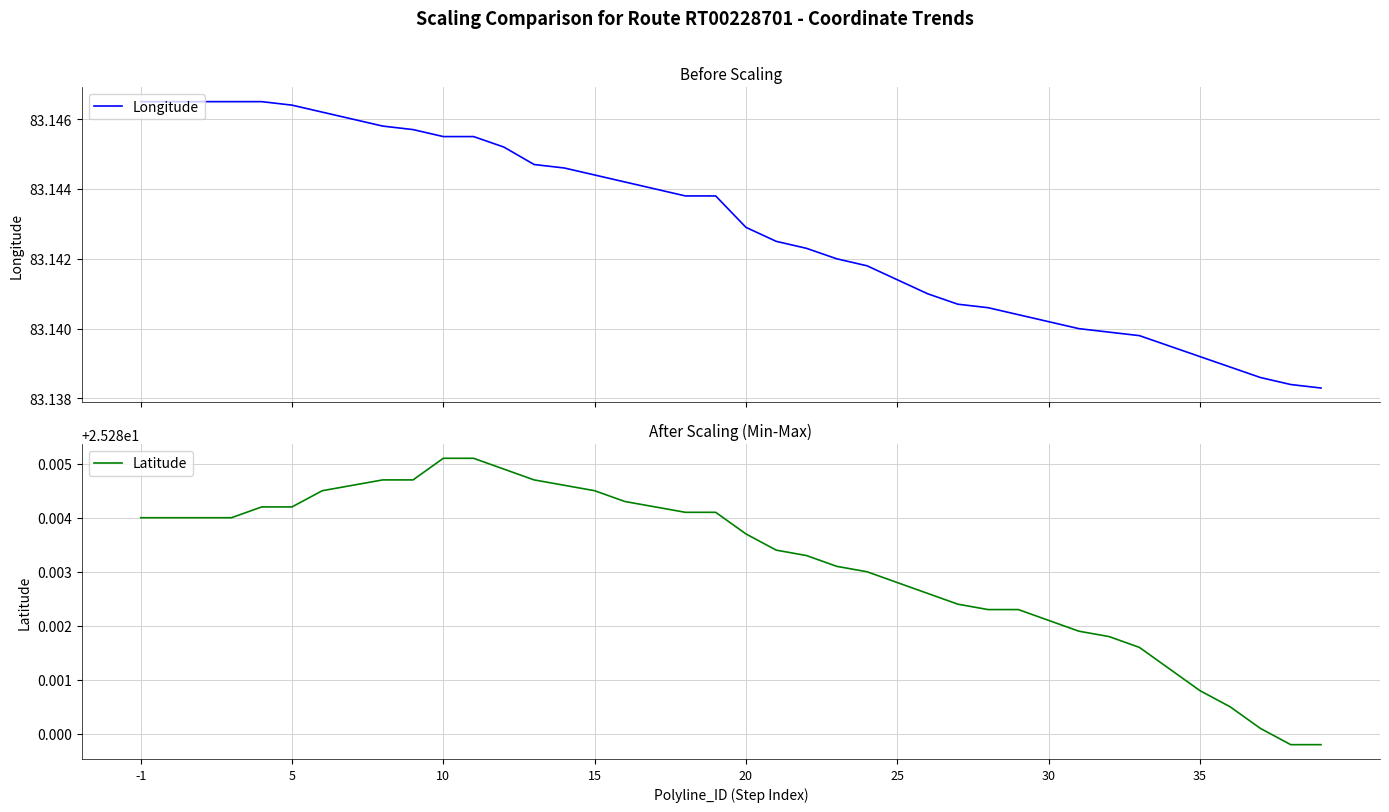

What is the spread (max minus min) of values at 37?

57.9